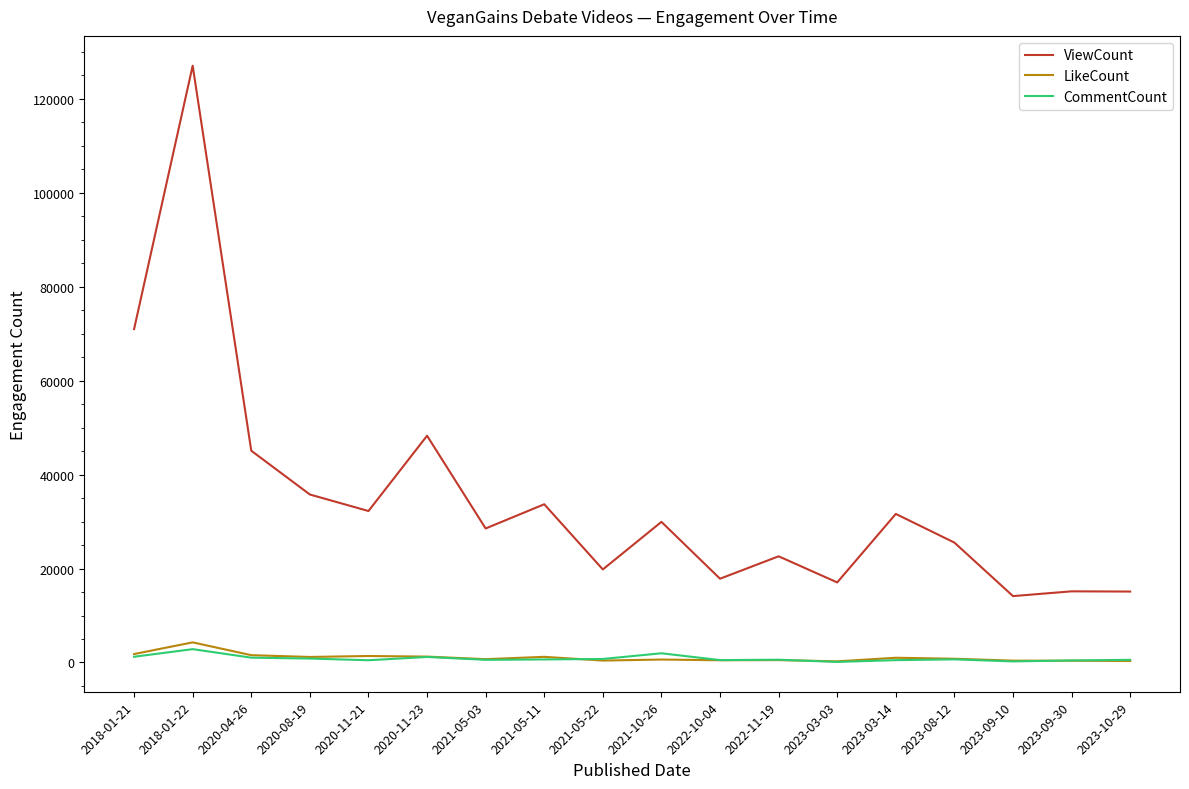

What is the approximate value of ViewCount at 2023-08-12, to the nearest 50?

25550